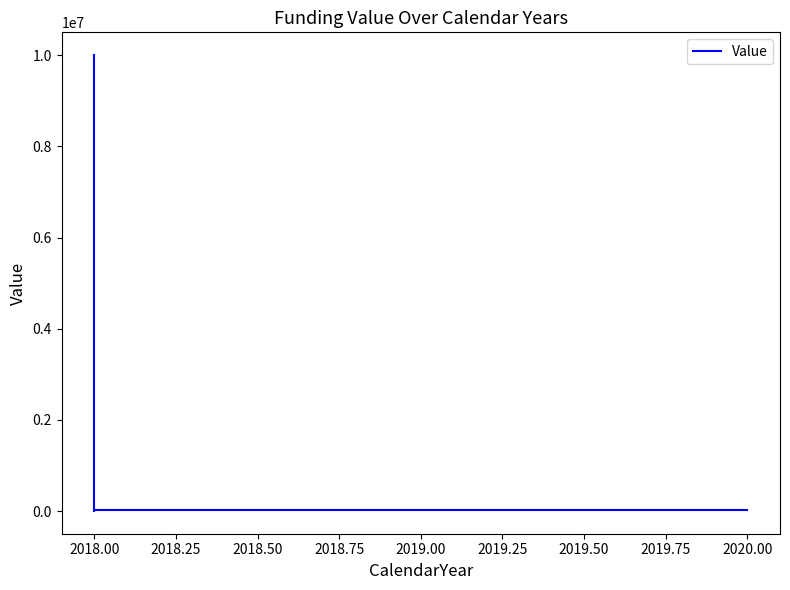

What is the difference between the maximum and minimum values?

9994448.1